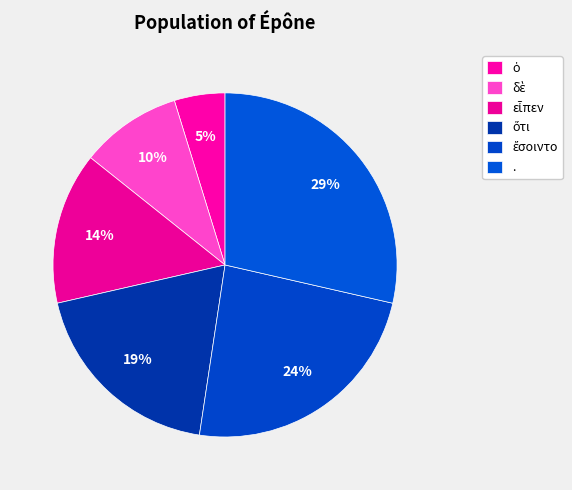

To the nearest percent, what is the difference between the largest and smallest slice percentages?

24%